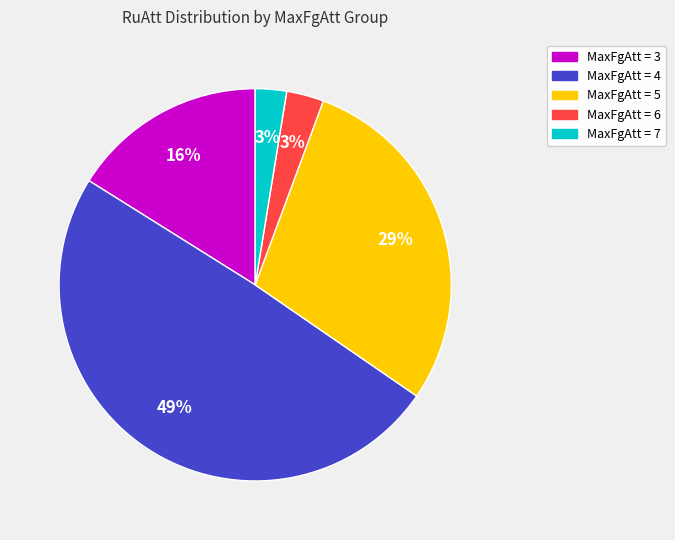

To the nearest percent, what is the average slice percentage?

20%